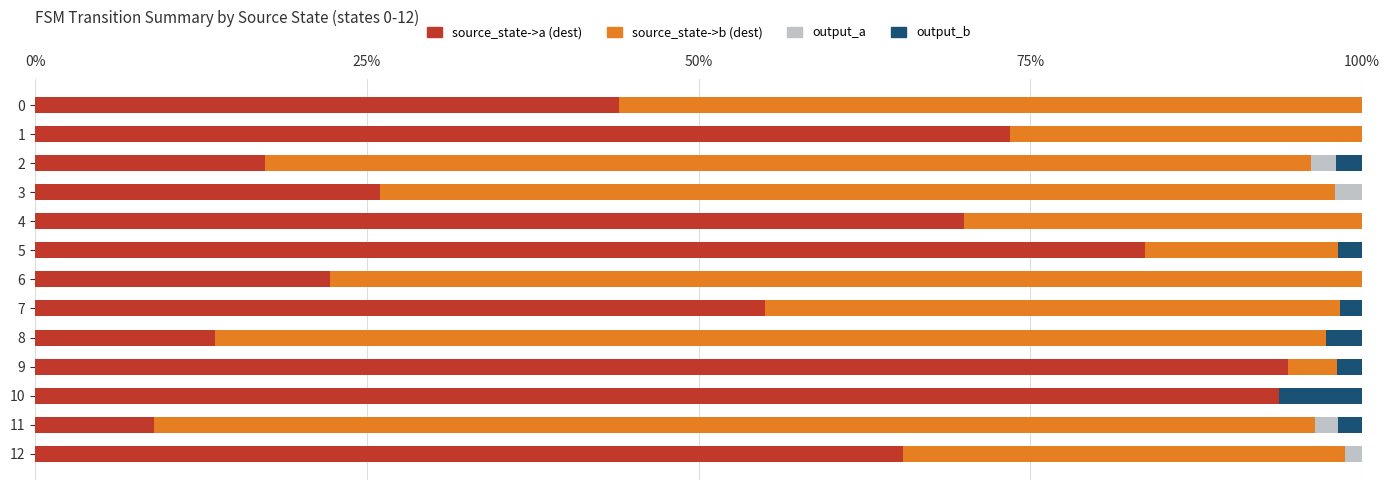

What is the total value across all series at 6?

100.0